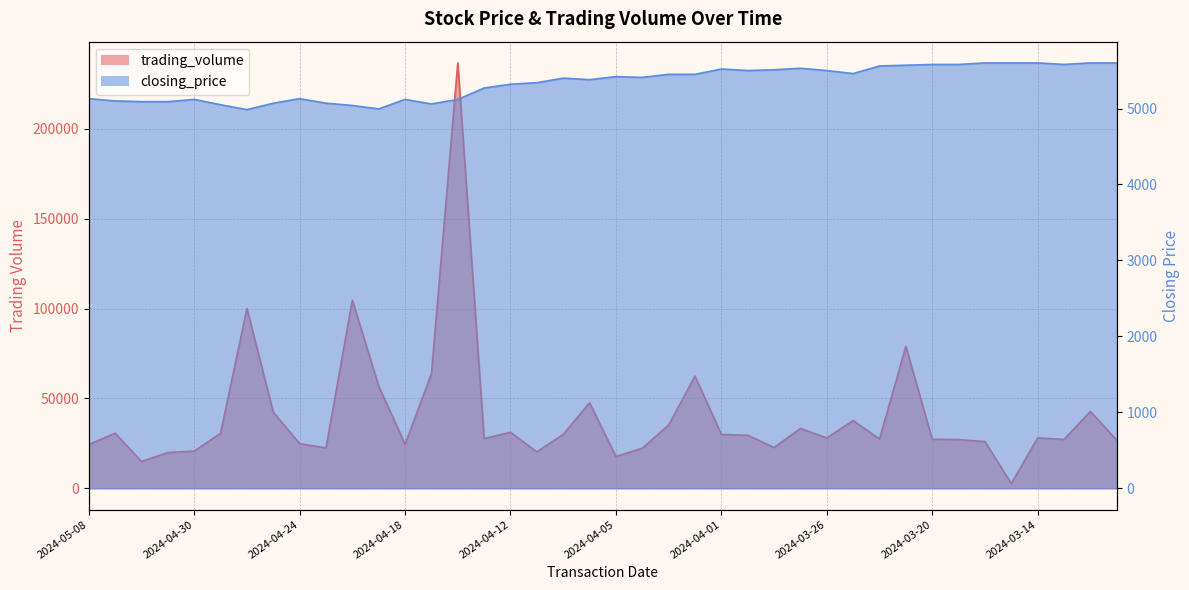

Rank the series by their average value, from highest to lowest.

trading_volume, closing_price